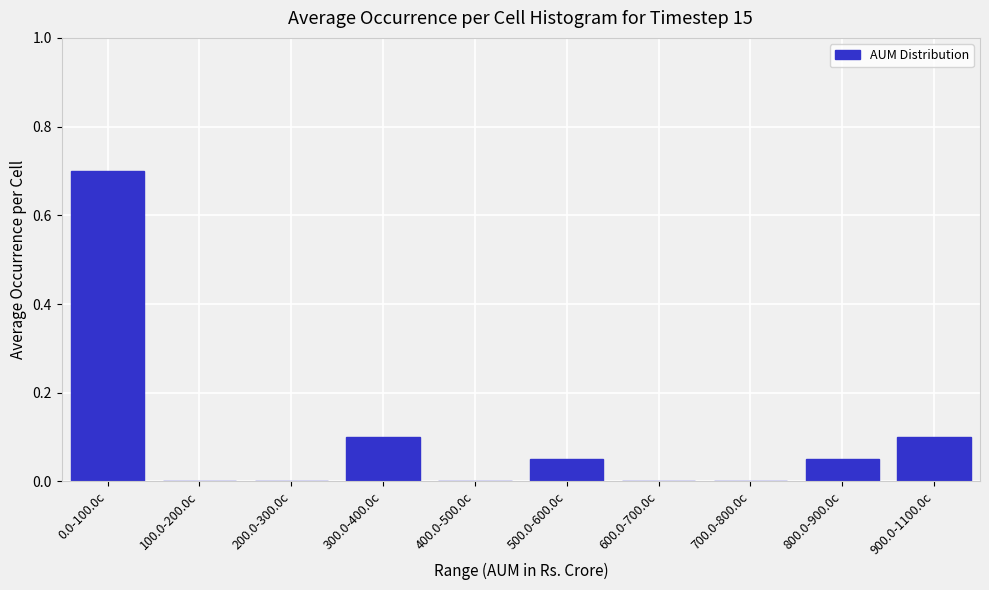

What is the sum of all values?

1.0